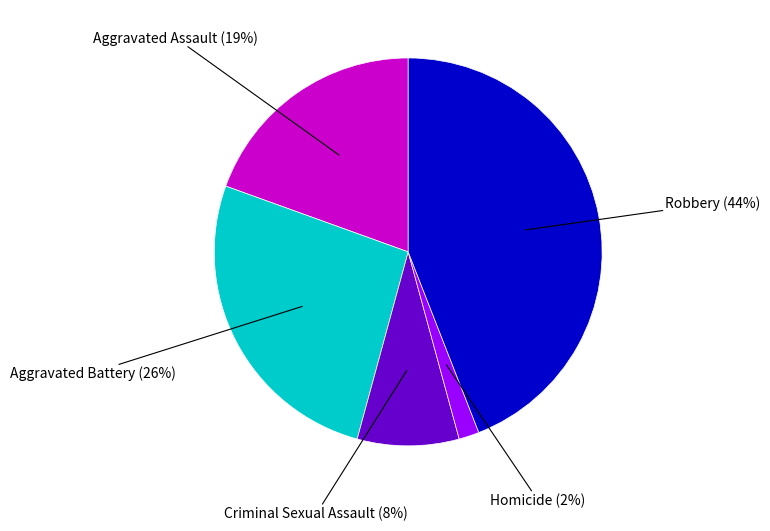

How many segments does this pie chart have?

5